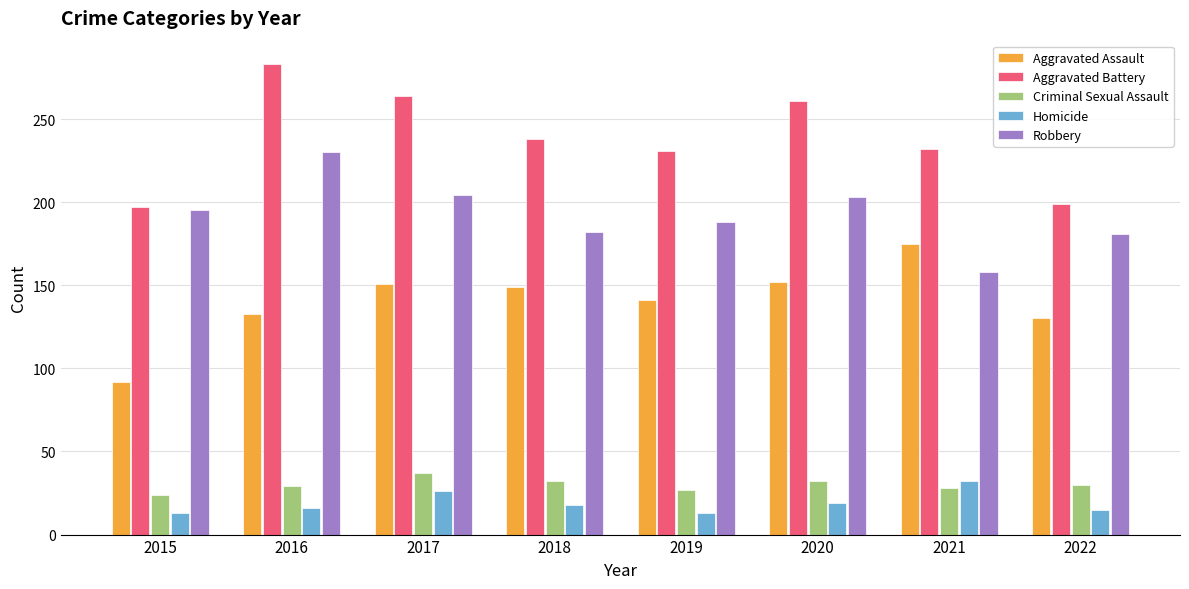

How many series are shown in this chart?

5